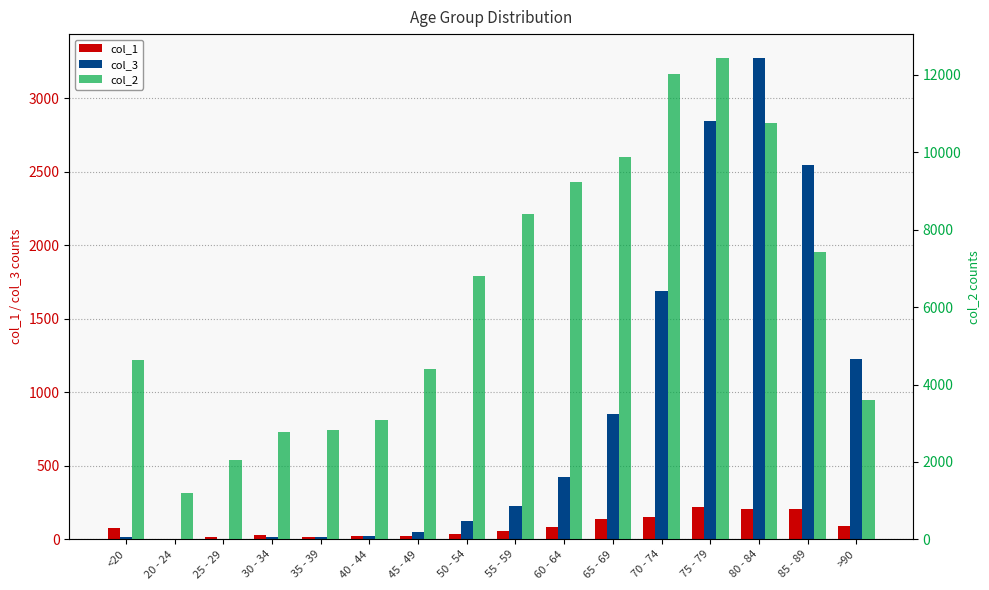

Is it true that col_2 equals 2928 at 45 - 49?

False